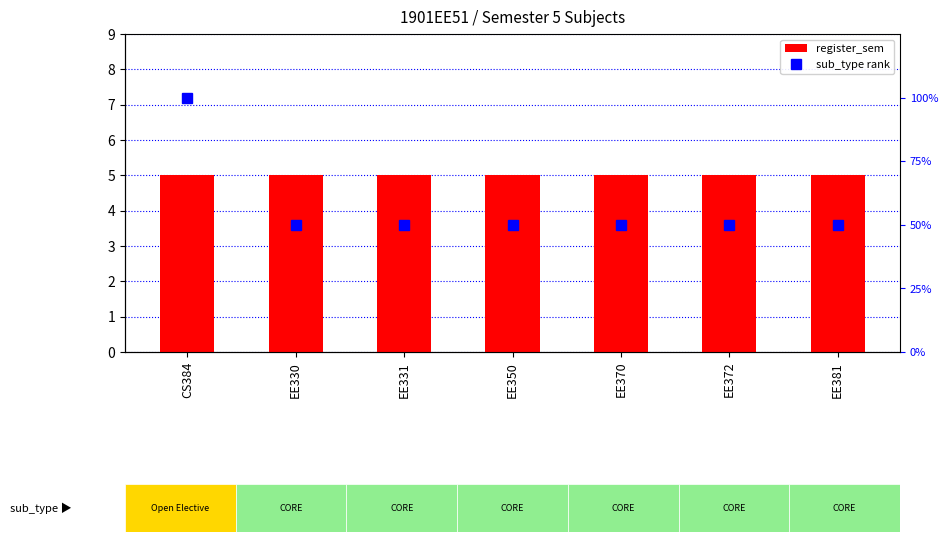

Is the value of register_sem at EE331 greater than the value of sub_type rank at EE331?

No